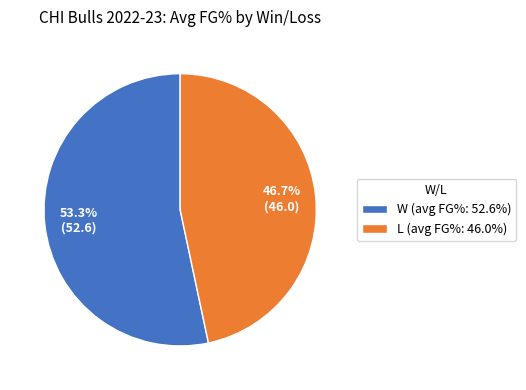

To the nearest percent, what percentage of the pie is L?

47%